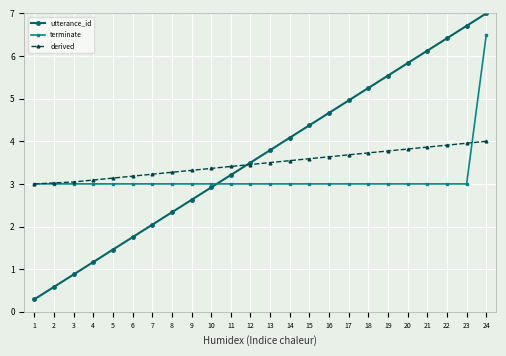

How many lines are shown in the chart?

3